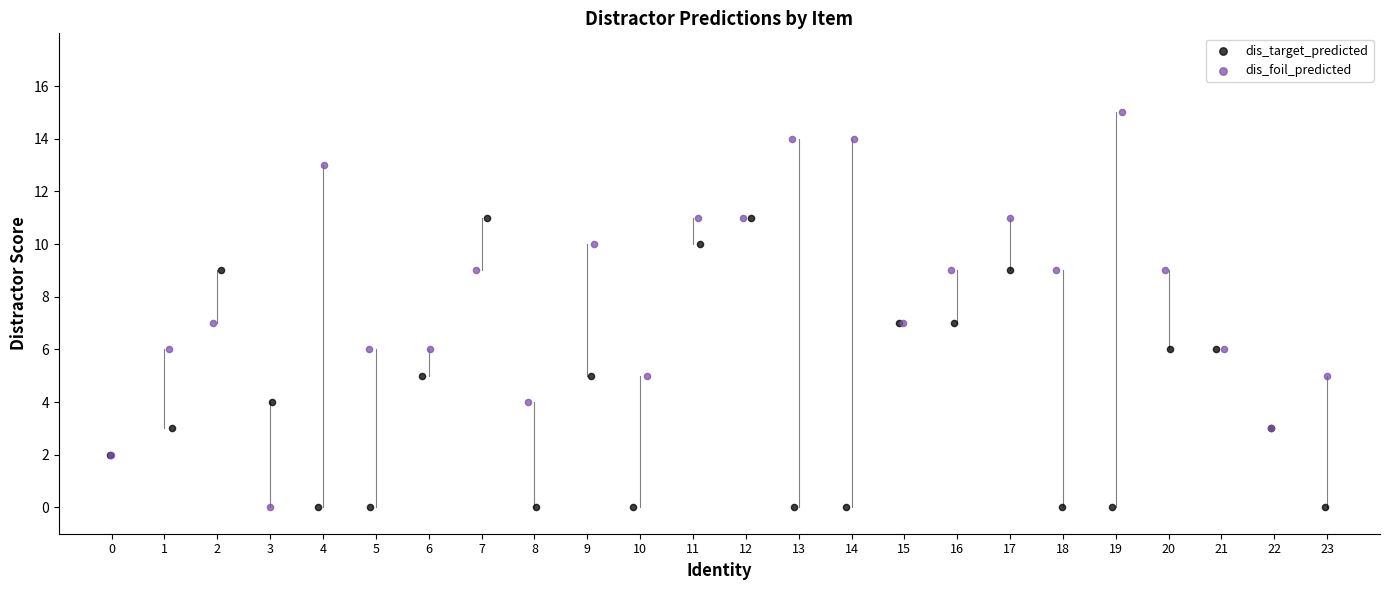

Which series contains the highest Y value?

dis_foil_predicted